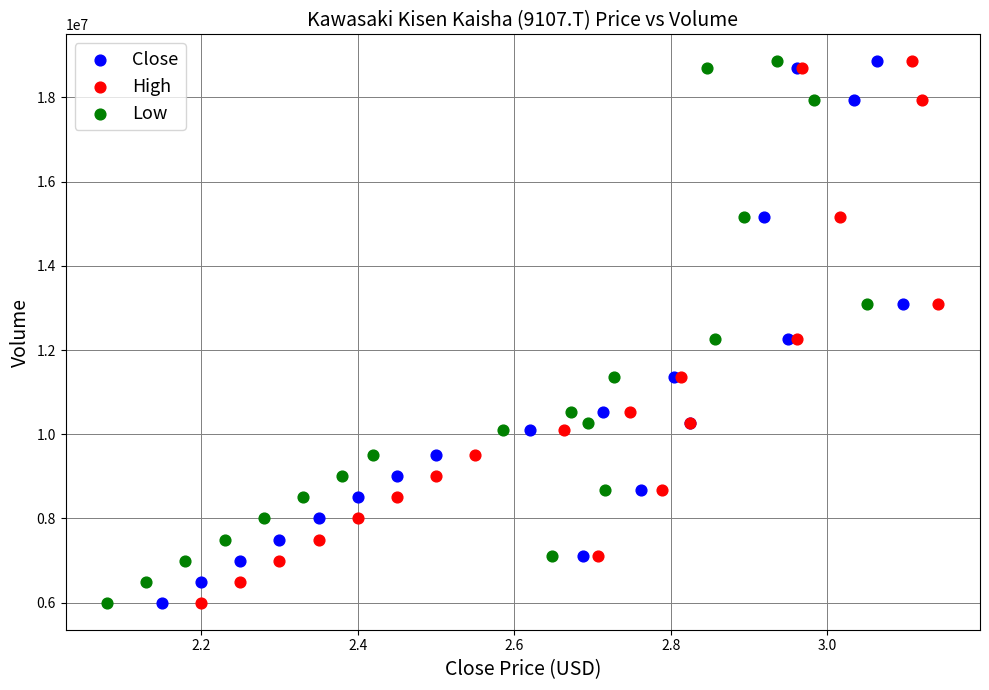

What are all the series names shown in the legend?

Close, High, Low